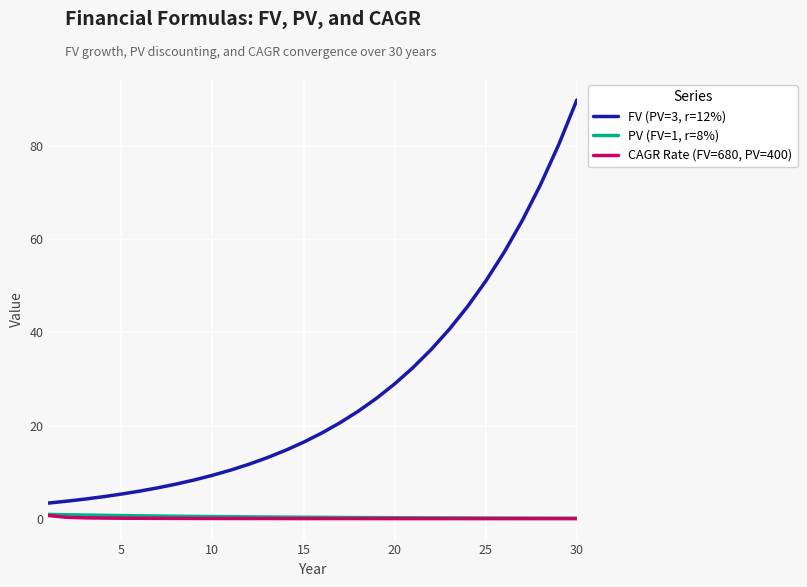

True or false: CAGR Rate (FV=680, PV=400) and PV (FV=1, r=8%) intersect in this chart.

False